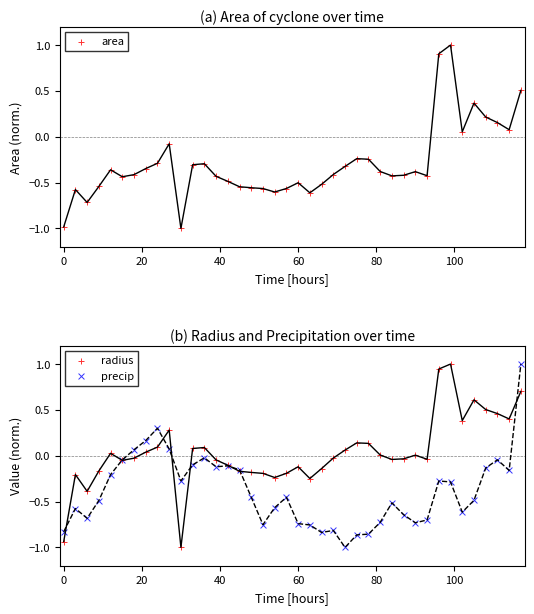

What are all the series names shown in the legend?

area, radius, precip